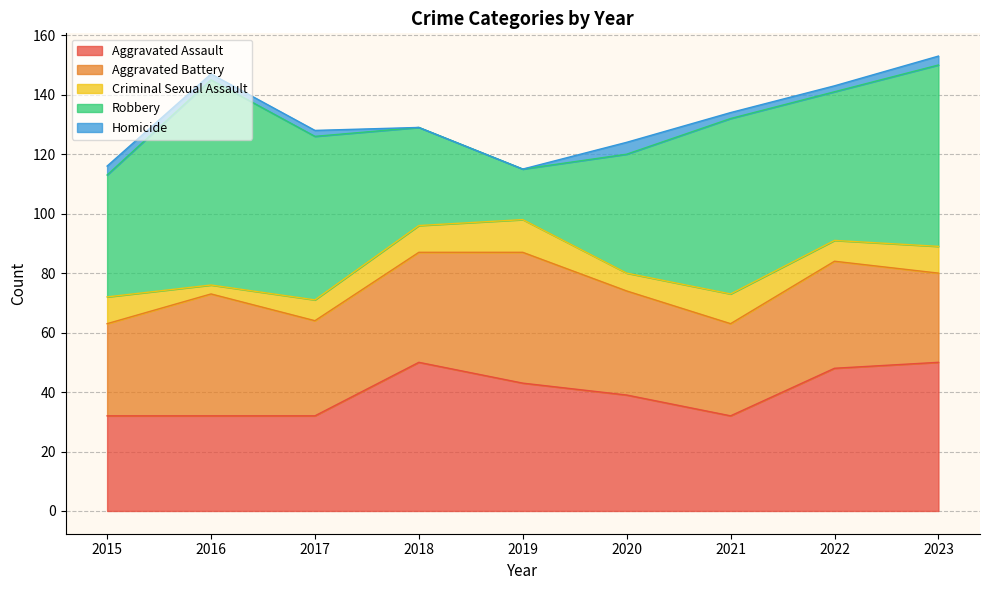

Which series changed the most between 2022 and 2023?

Robbery